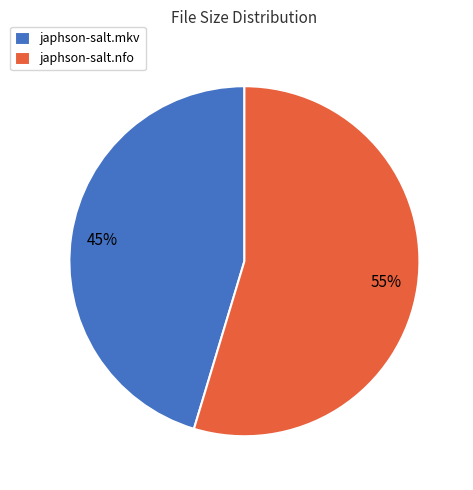

Is it true that japhson-salt.mkv is 45% of the pie?

True